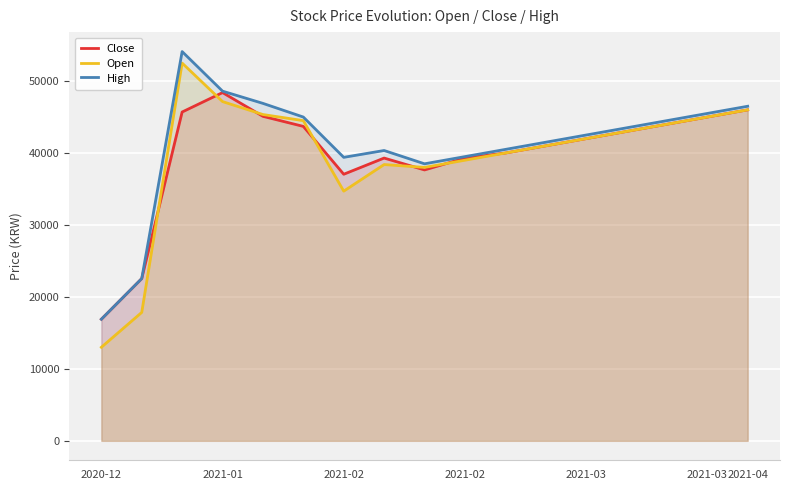

What are all the series names shown in the legend?

Close, Open, High